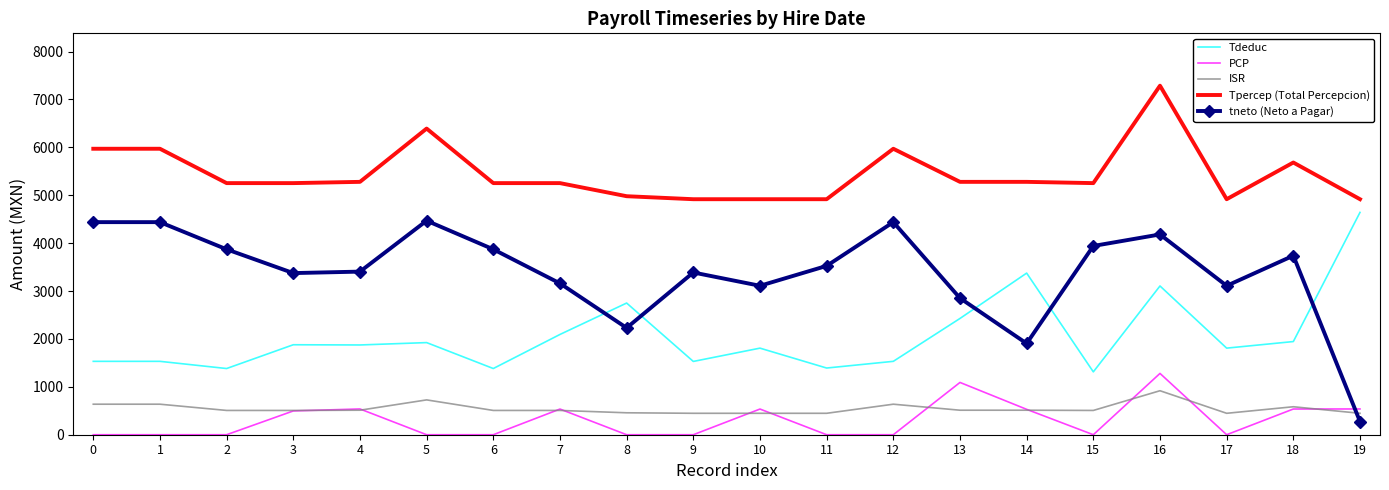

What is the highest value of the PCP series?

1280.1